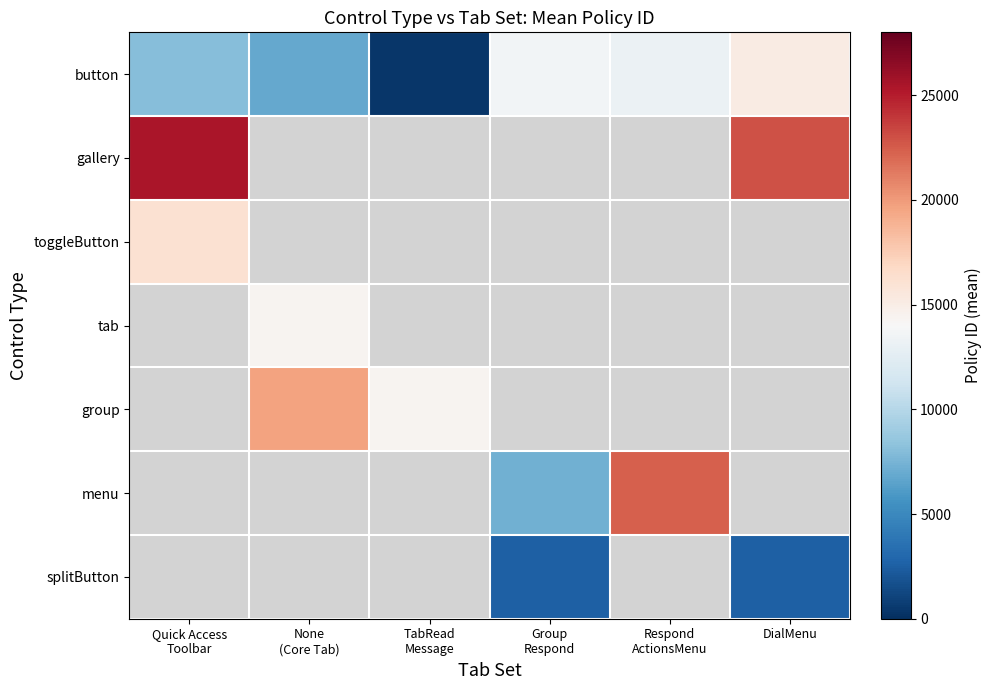

What is the minimum value shown in the chart?

354.0